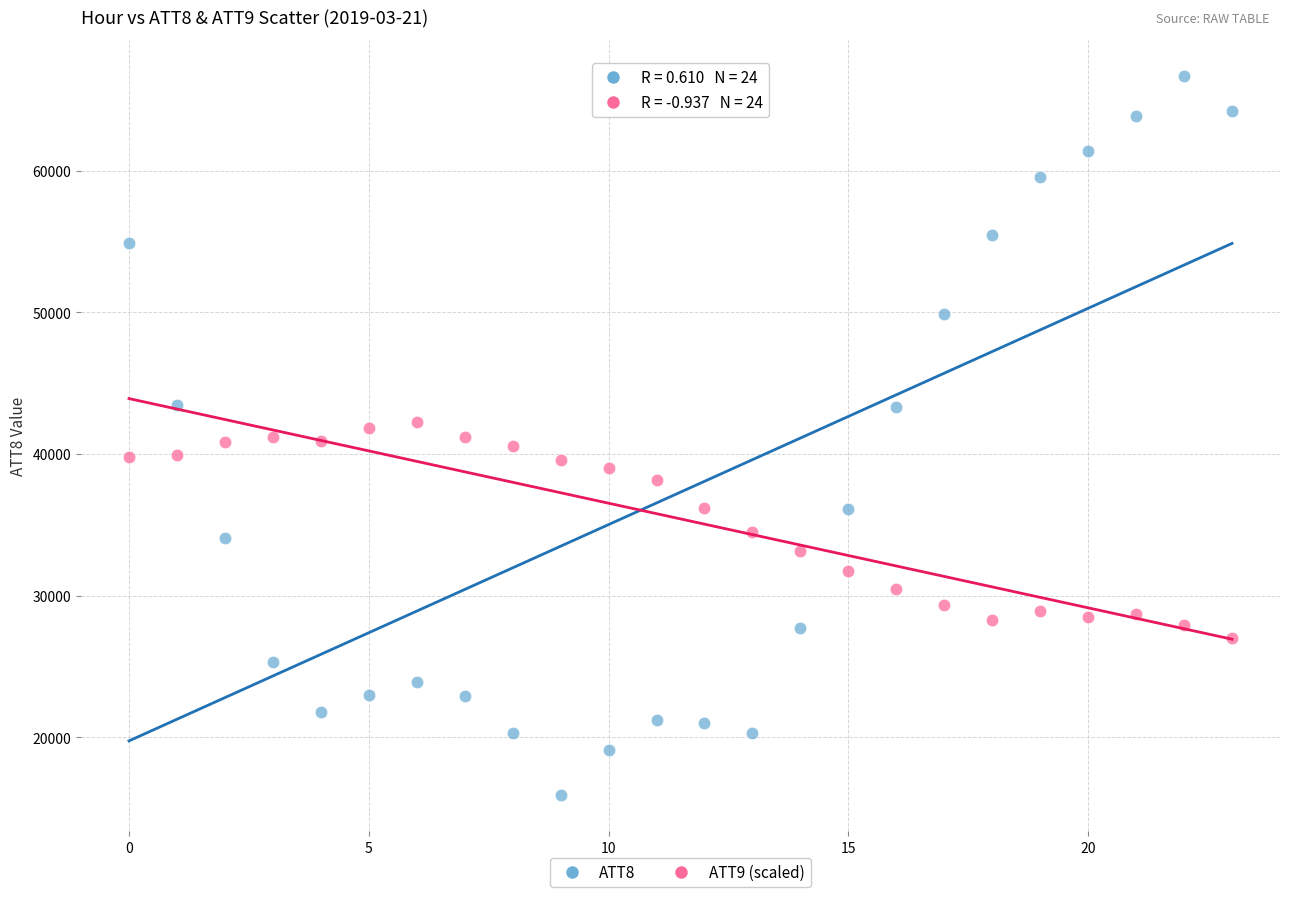

Which series reaches the minimum Y coordinate?

ATT8